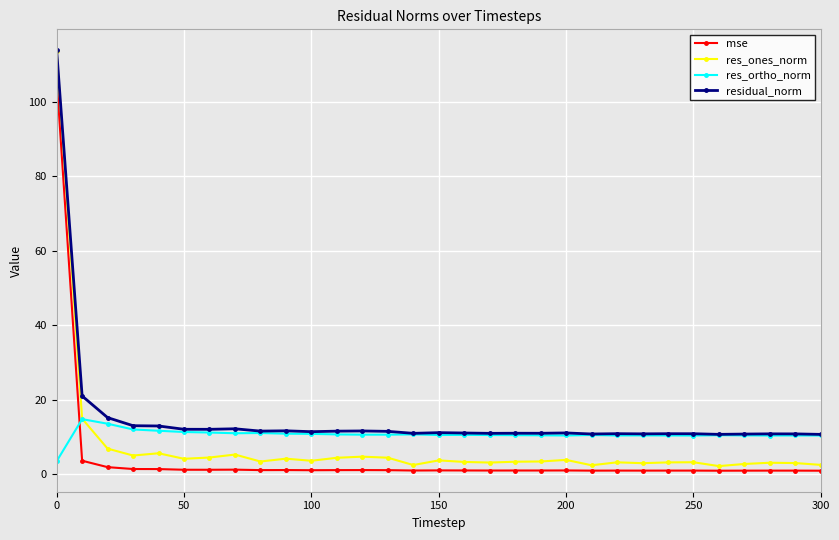

Which series has the largest range (max minus min)?

res_ones_norm